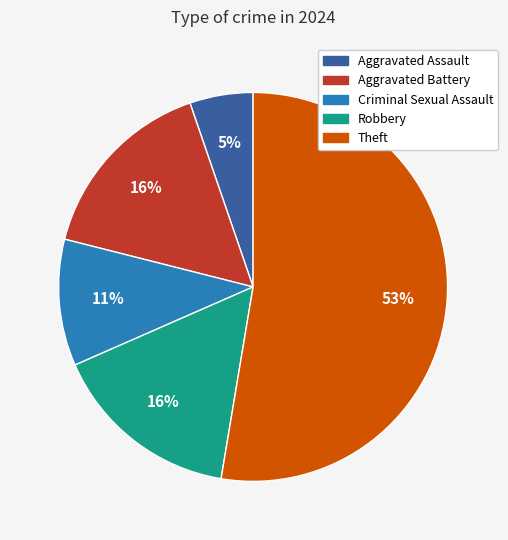

Do Criminal Sexual Assault and Robbery together represent more than half of the pie?

No